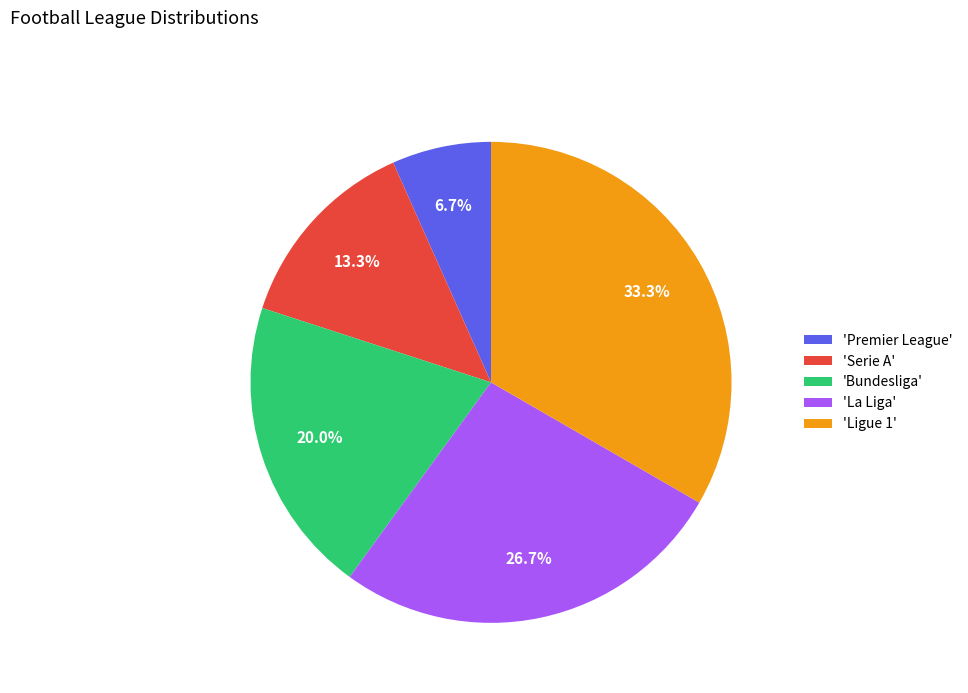

Which slice is the smallest?

'Premier League'